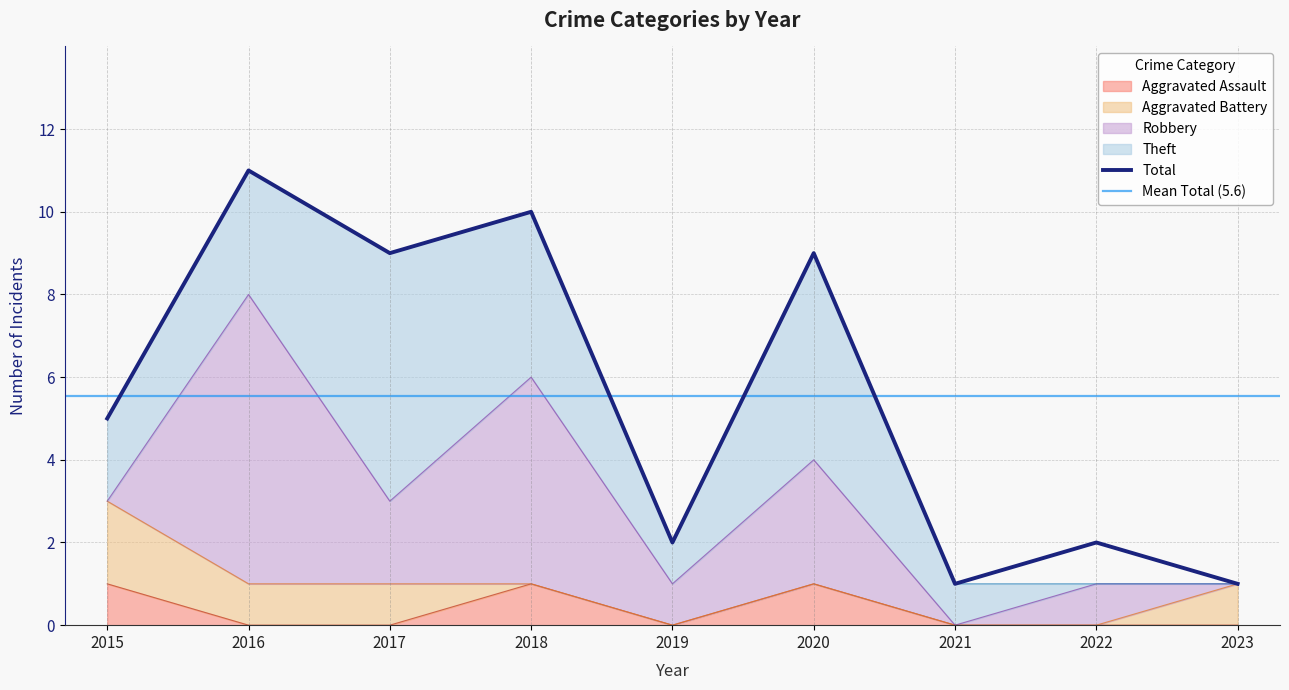

At 2015, list the series in order from smallest to largest.

Robbery, Aggravated Assault, Aggravated Battery, Theft, Total